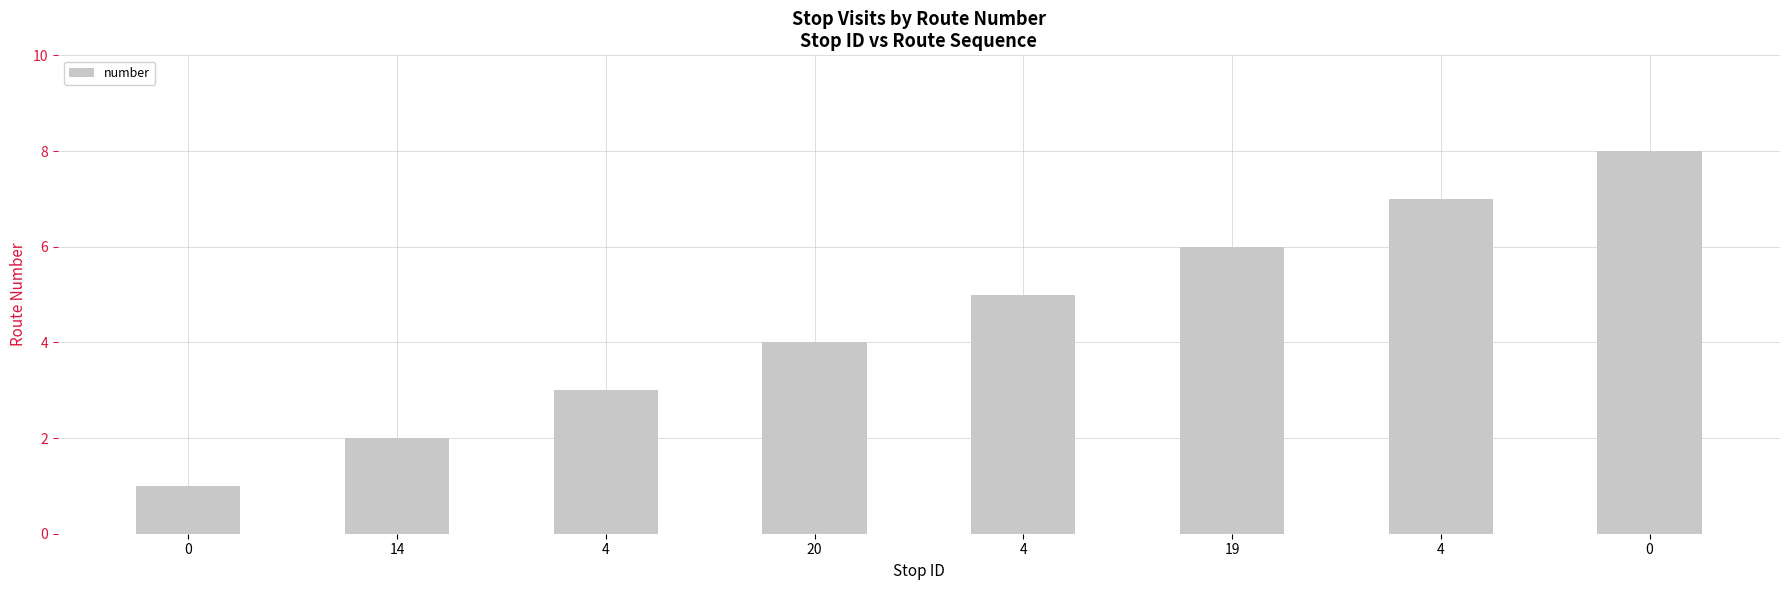

Approximately how many times larger is the value at 0 compared to 14?

4.0